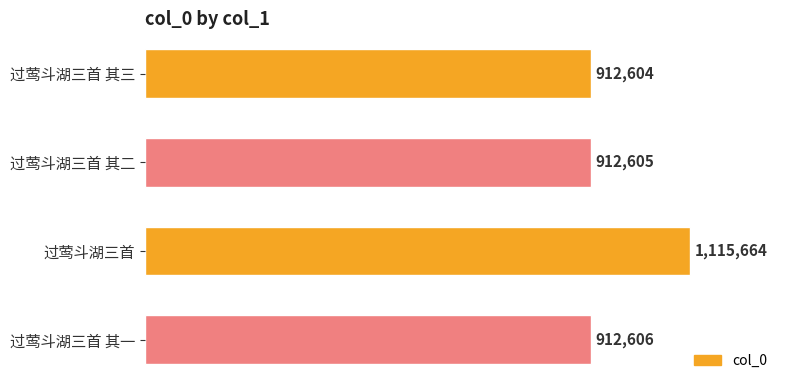

The value at 过莺斗湖三首 is 1115664. True or false?

True